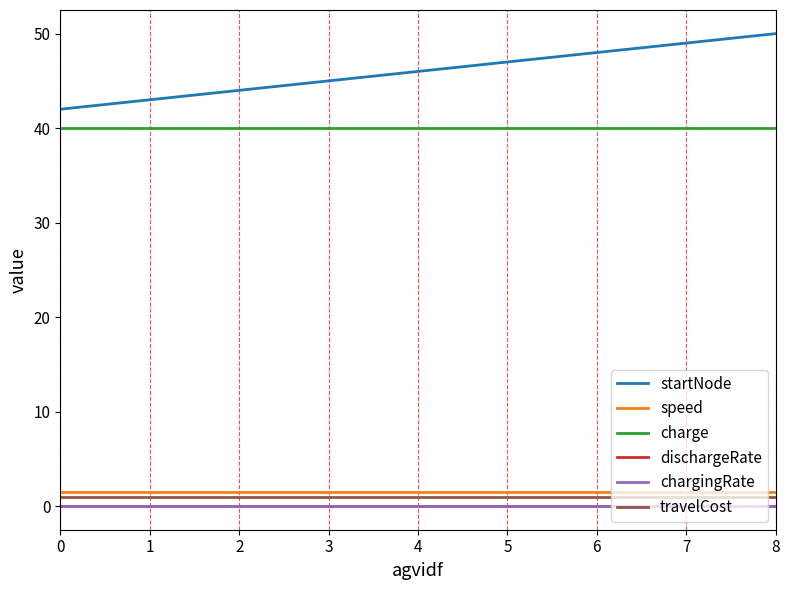

What is the spread (max minus min) of values at 8?

50.0